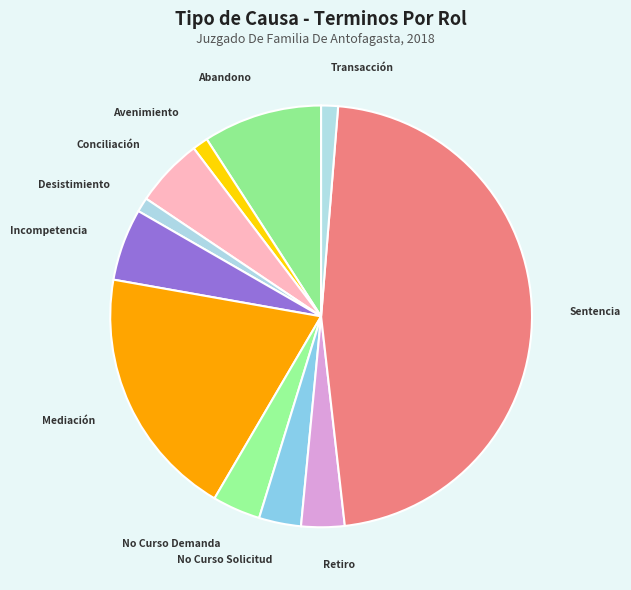

Count the number of slices in the pie.

11